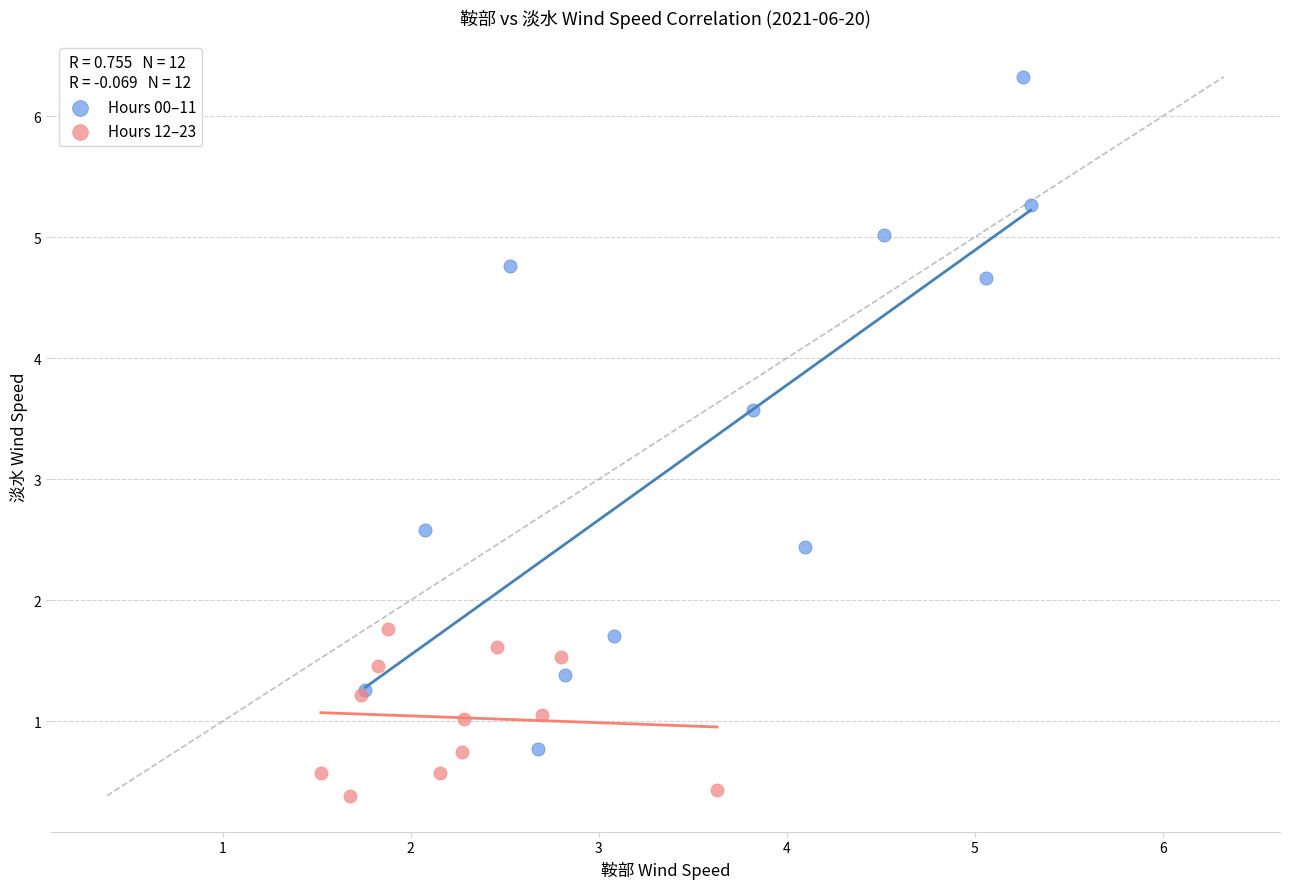

Which series reaches the maximum Y coordinate?

Hours 00–11